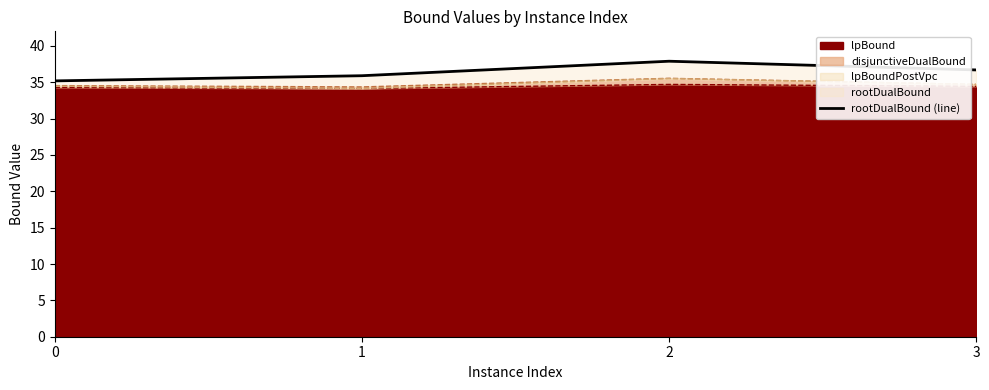

Rank the categories by value from highest to lowest.

2, 3, 1, 0